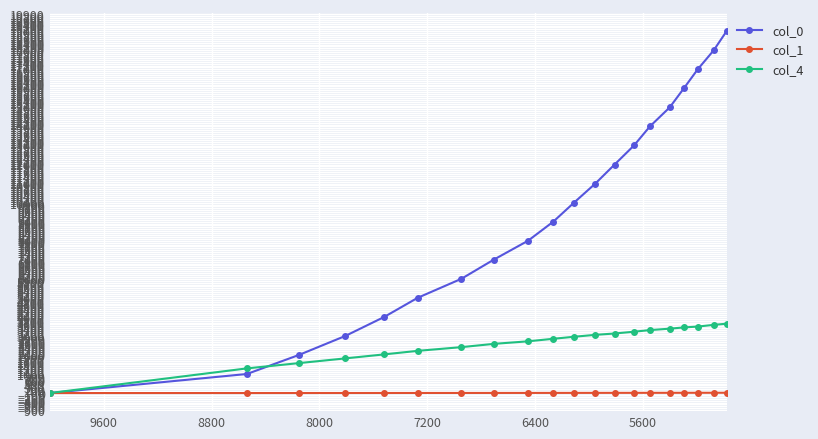

Which series has the widest spread of values?

col_0